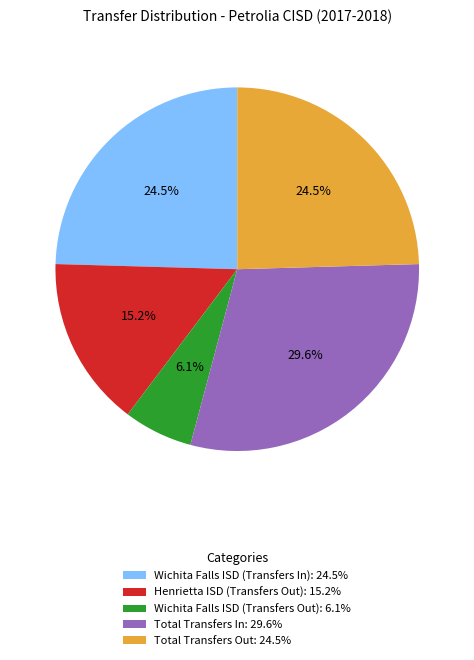

Approximately how many times larger is the value at Total Transfers Out compared to Wichita Falls ISD (Transfers In)?

1.0